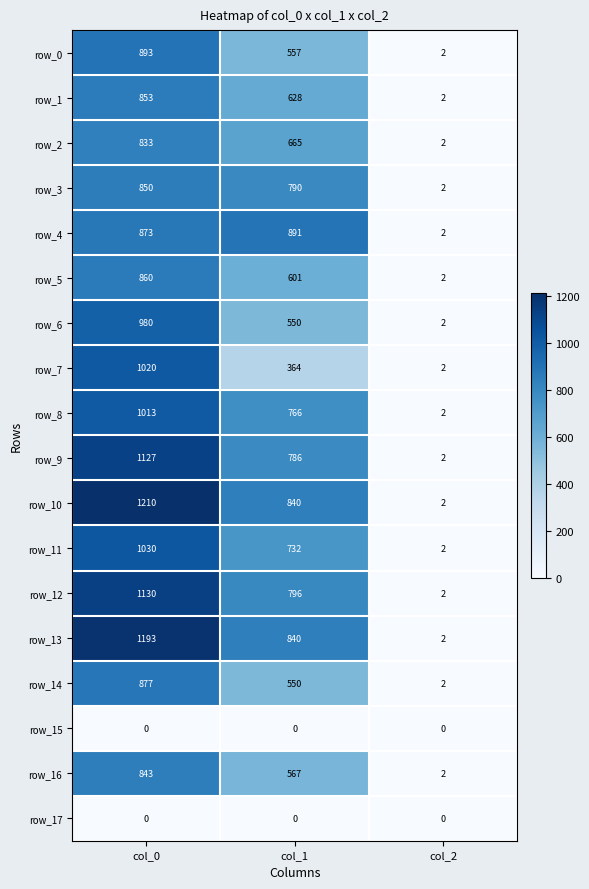

List the labels in order of row_14 value, smallest first.

col_2, col_1, col_0